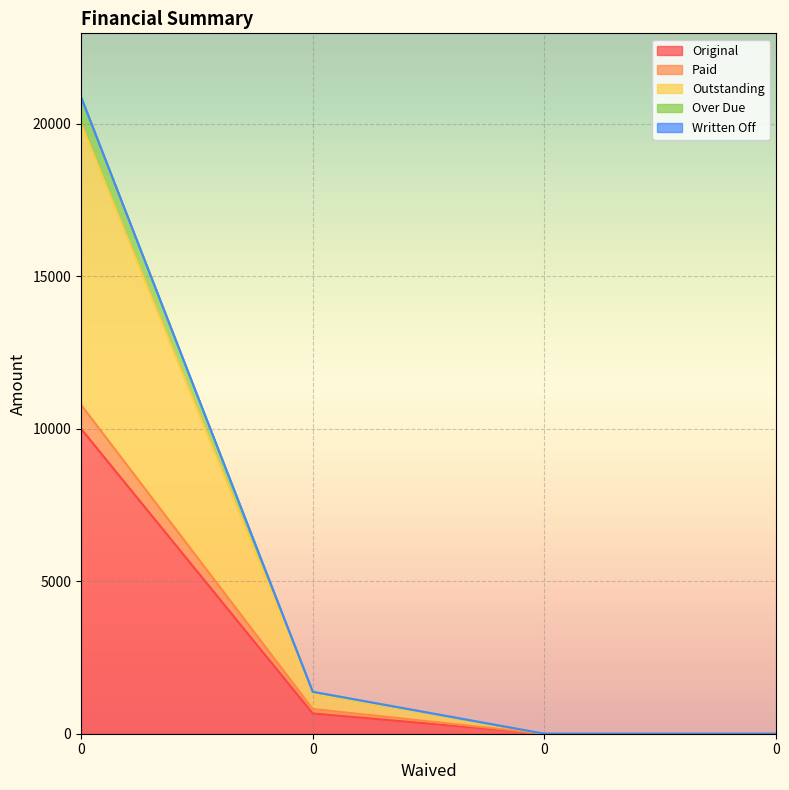

True or false: Paid and Outstanding cross at least once.

False